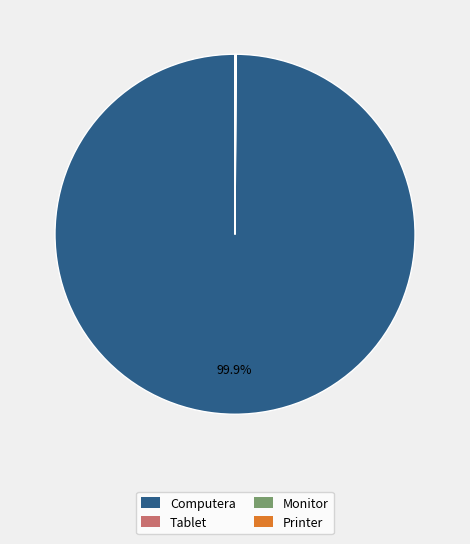

To the nearest percent, what percentage of the pie is Computera?

100%